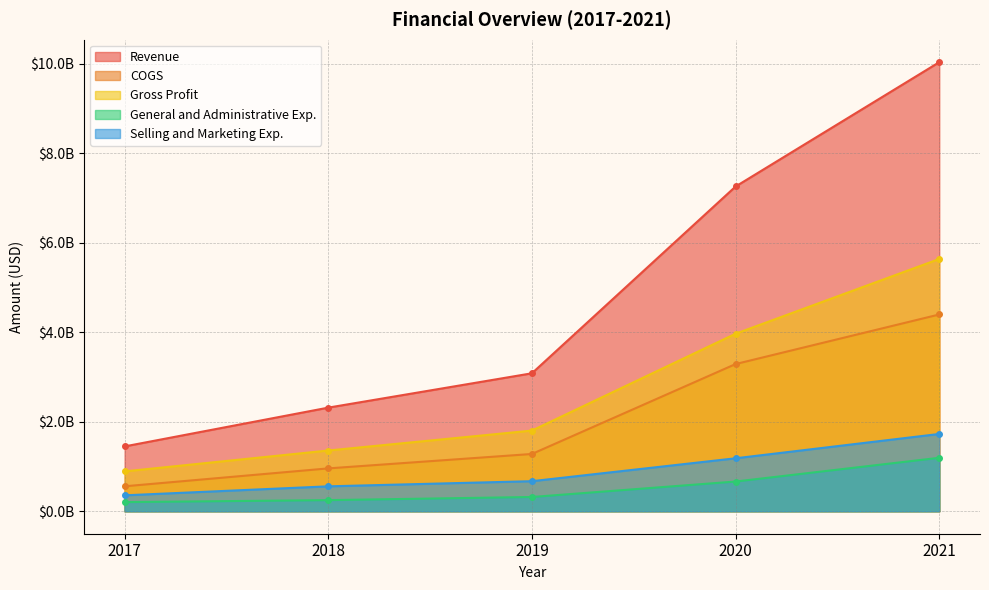

How many data points in Selling and Marketing Exp. are above 672455000?

2